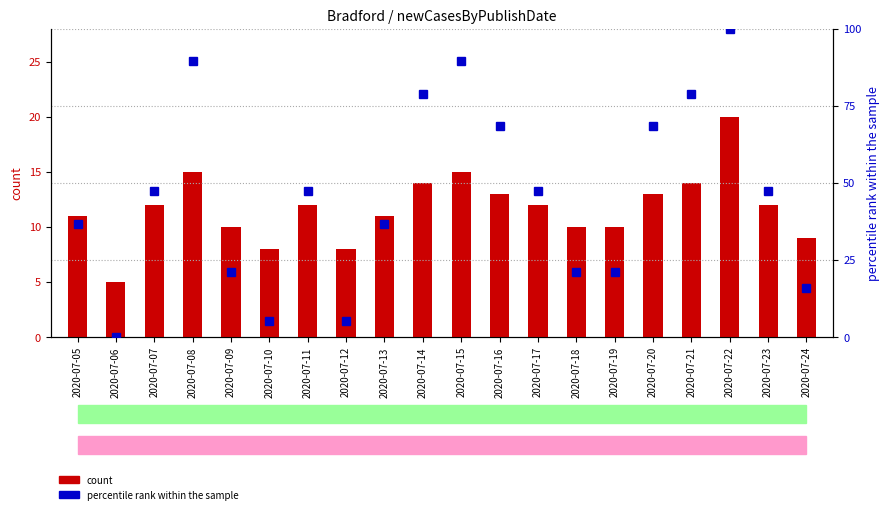

What is the difference between the maximum and second lowest values in the count series?

12.0